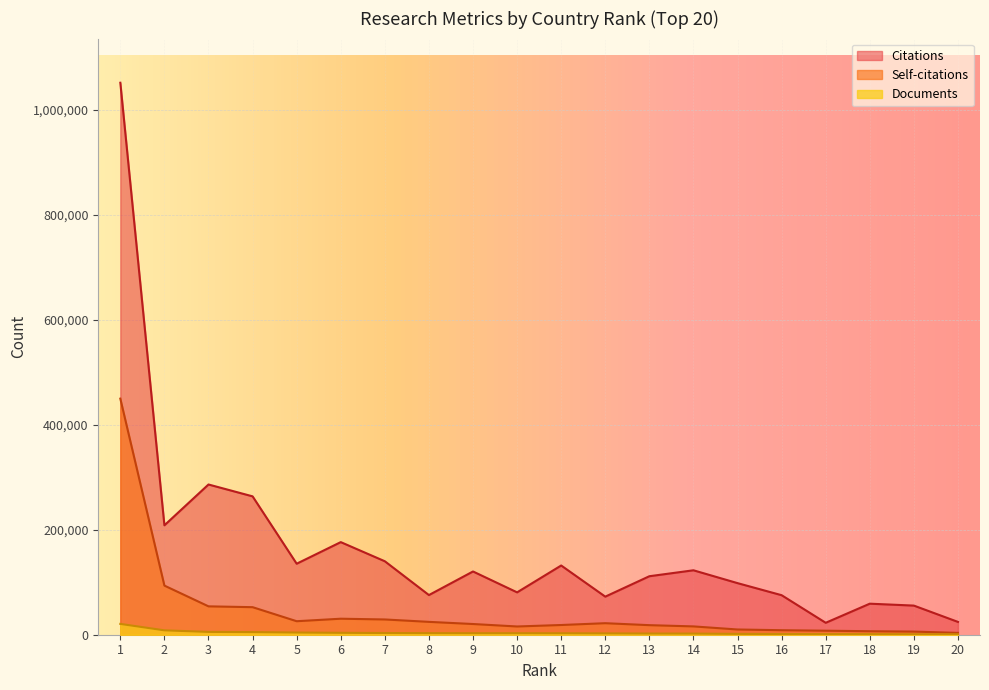

Is the value of Self-citations at 2 greater than the value of Documents at 8?

Yes